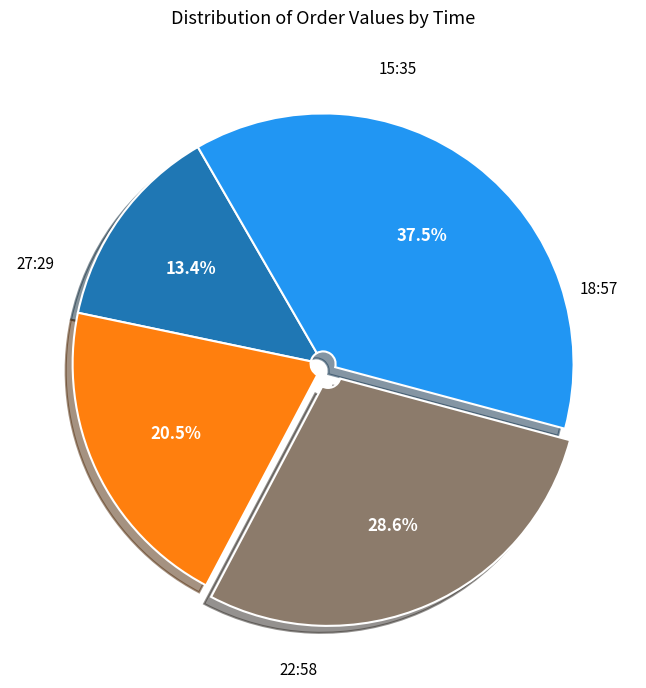

True or false: 18:57 accounts for 21% of the total.

True